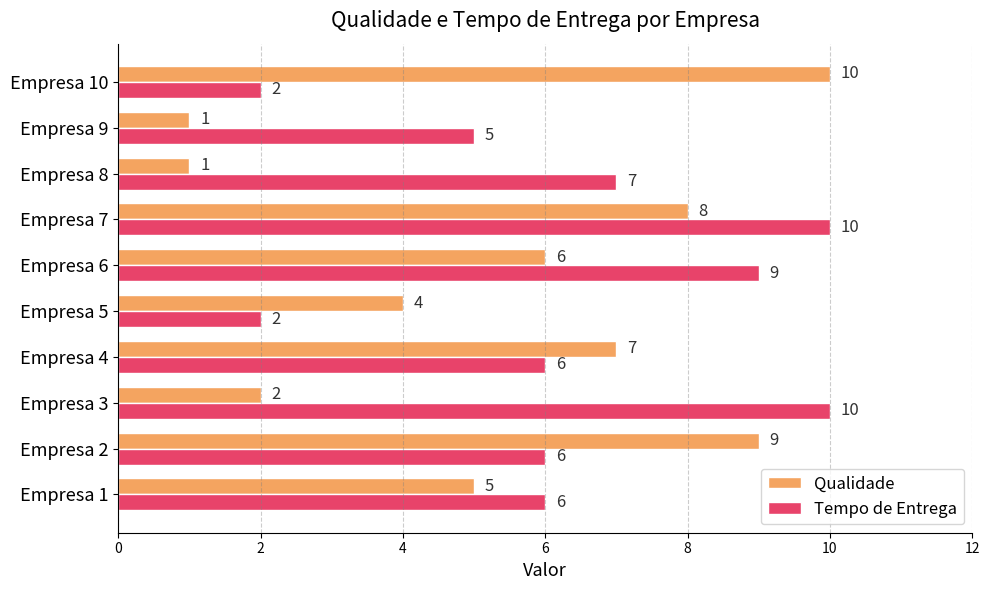

What is the smallest value displayed?

1